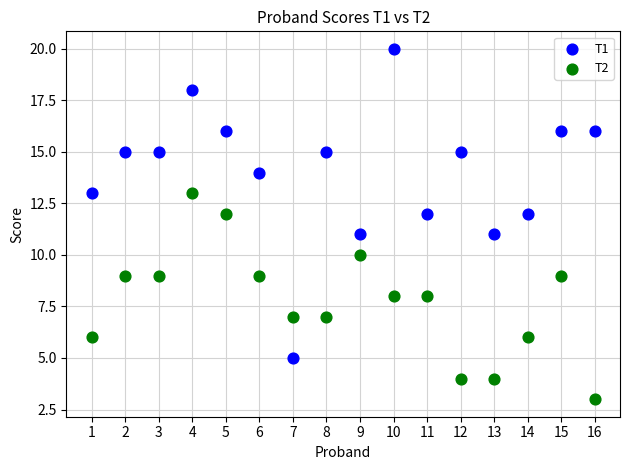

Which series reaches the maximum Y coordinate?

T1